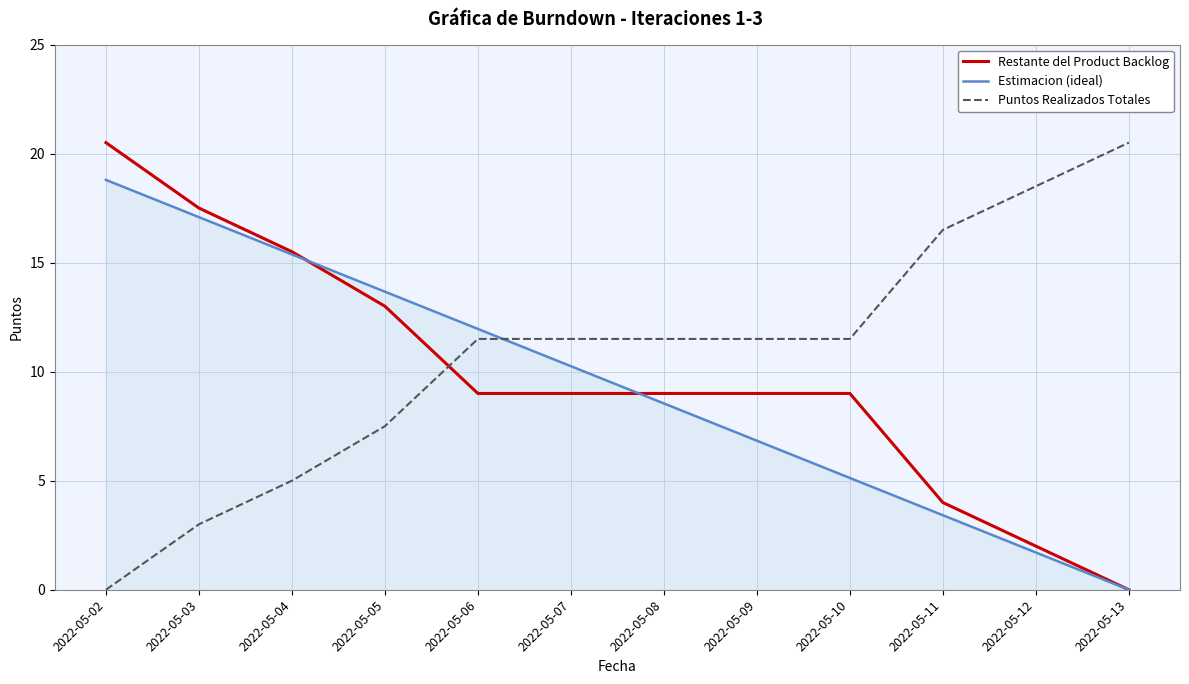

Rank the series at 2022-05-02 from lowest to highest value.

Puntos Realizados Totales, Estimacion (ideal), Restante del Product Backlog